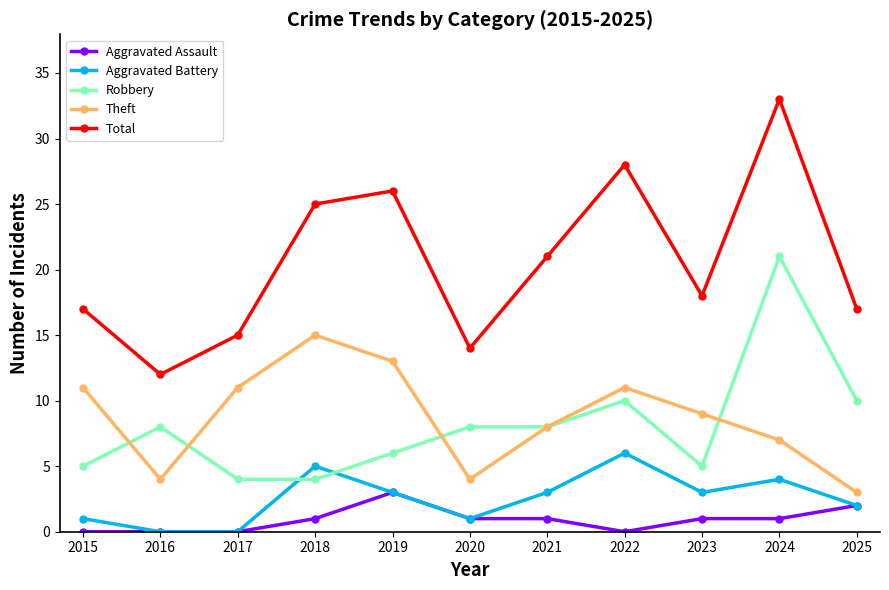

True or false: Total and Theft intersect in this chart.

False